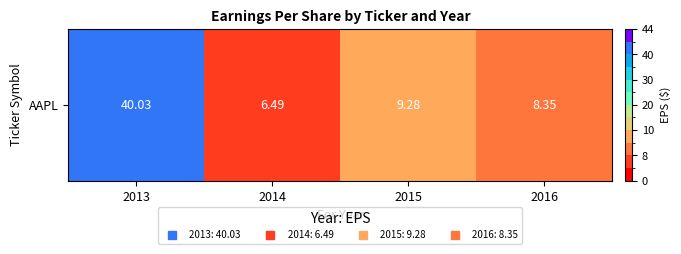

Reading left to right, list all the values displayed in this chart.

2013=40.0	2014=6.5	2015=9.3	2016=8.3